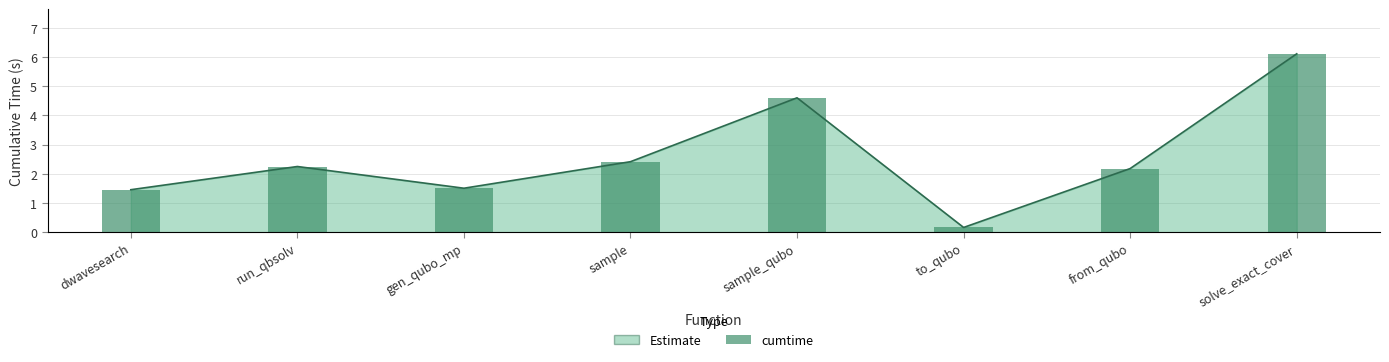

Which category has the lowest value across all series?

to_qubo